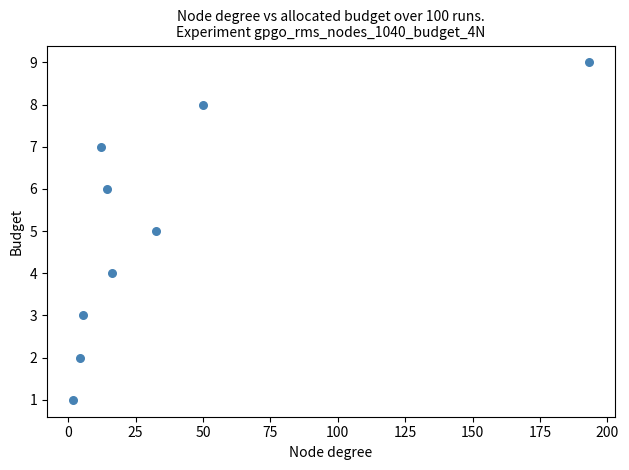

What is the average Y value?

5